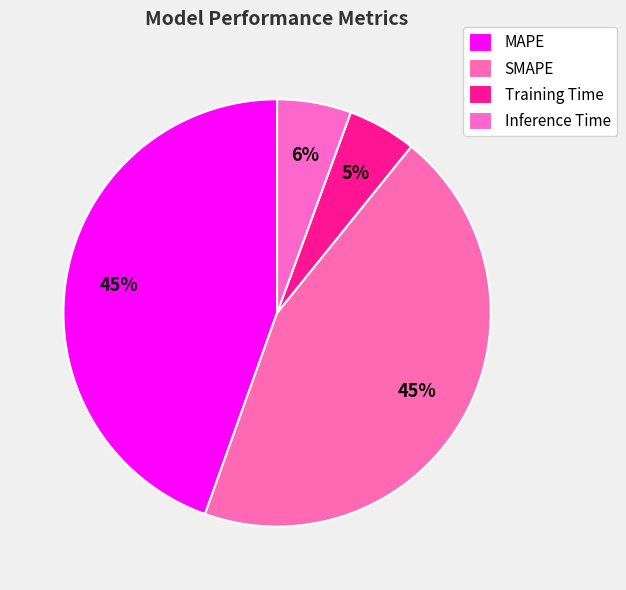

Which slice is the smallest?

Training Time